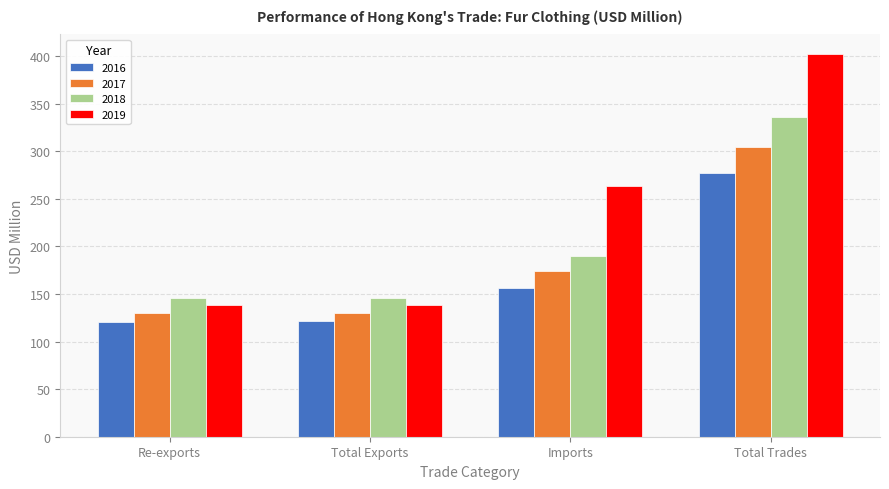

What is the maximum value for 2017?

304.5